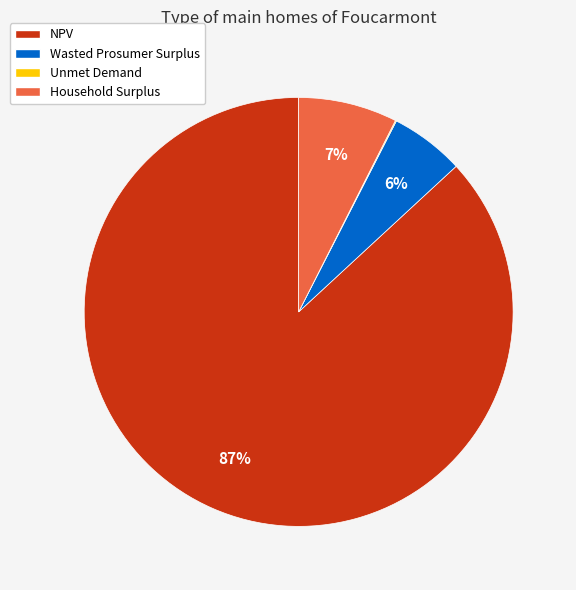

Do Household Surplus and Wasted Prosumer Surplus together represent more than half of the pie?

No